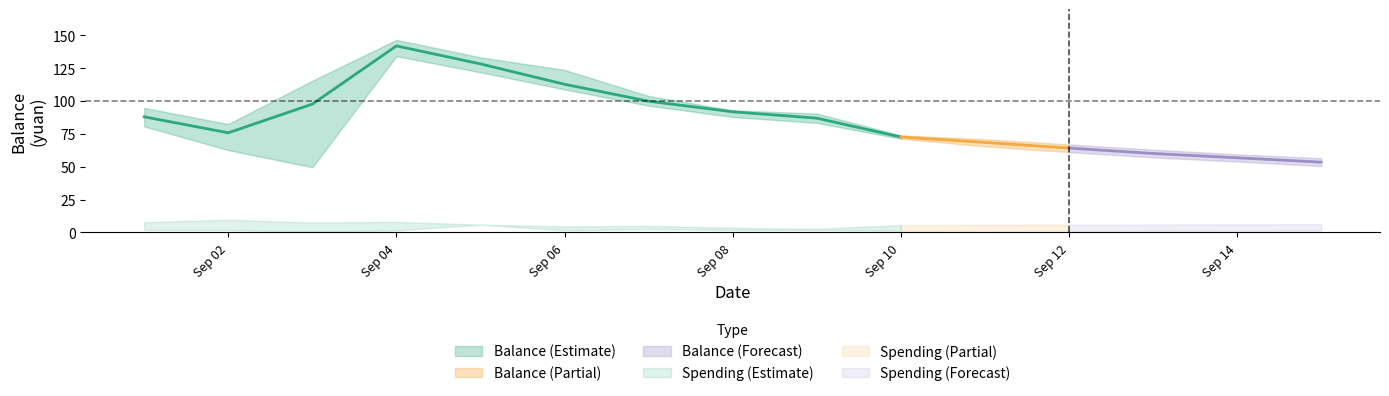

Which category has the lowest value in the balance_mean series?

2013-09-15